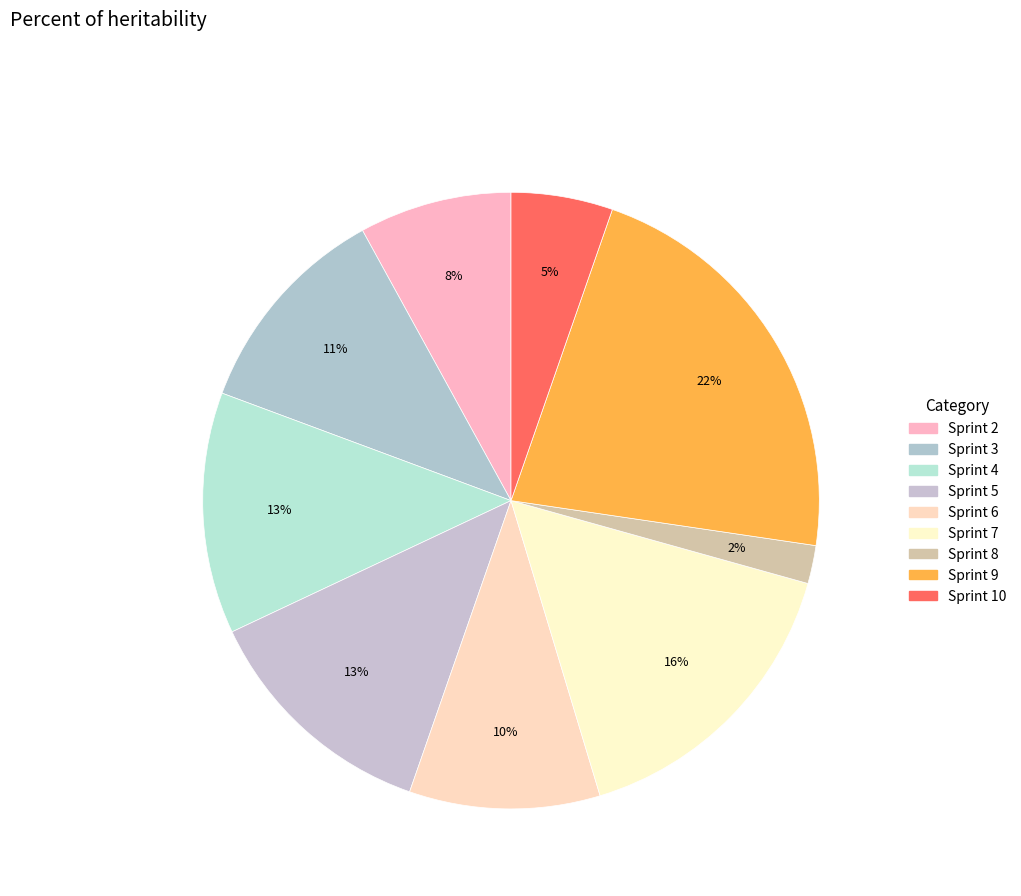

Count the number of slices in the pie.

9